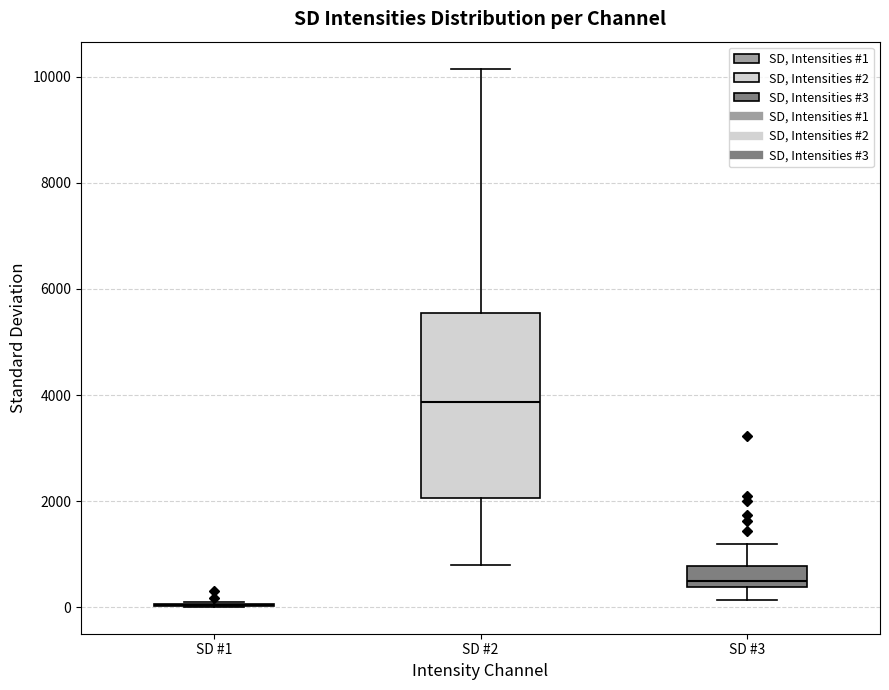

Which box is the tallest, from its lower edge to its upper edge?

SD #2